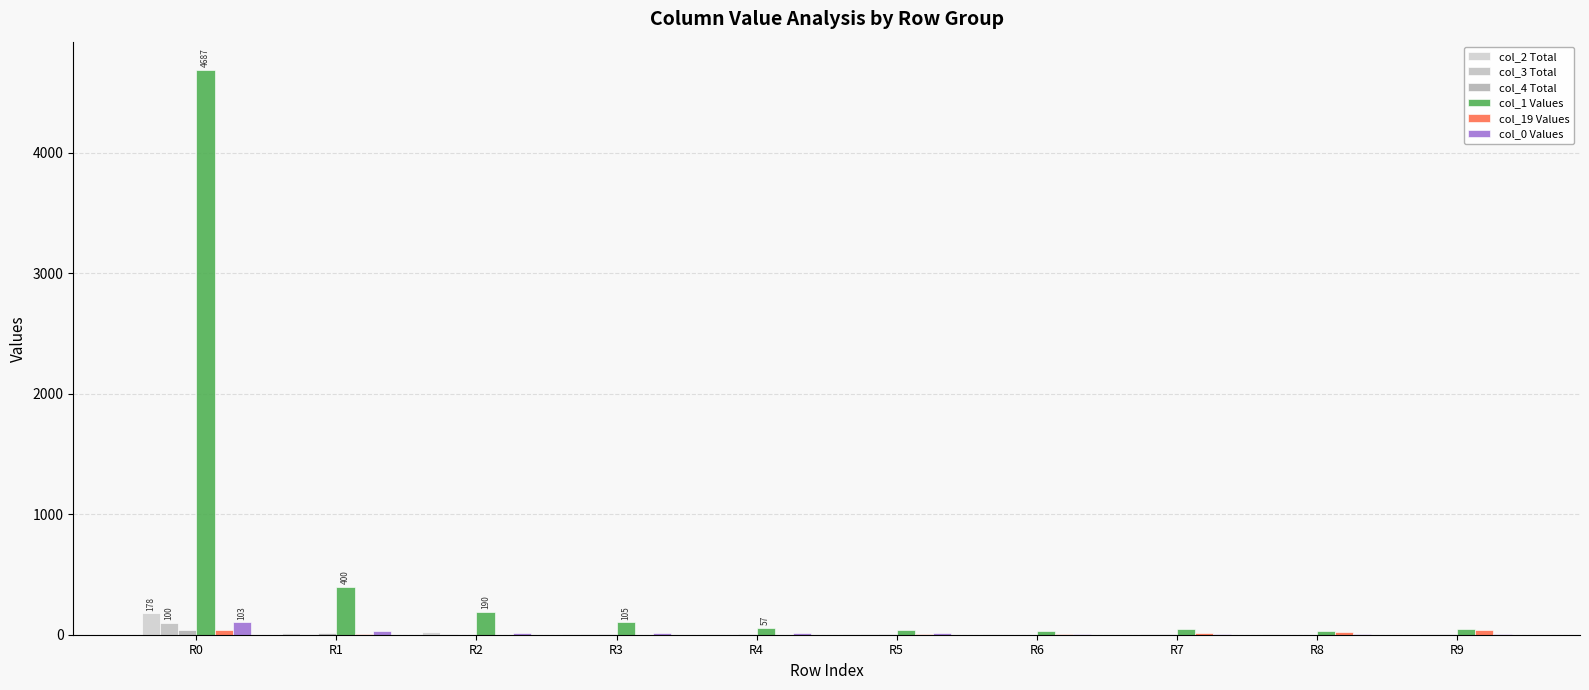

Is it true that col_2 Total equals 3 at R8?

True